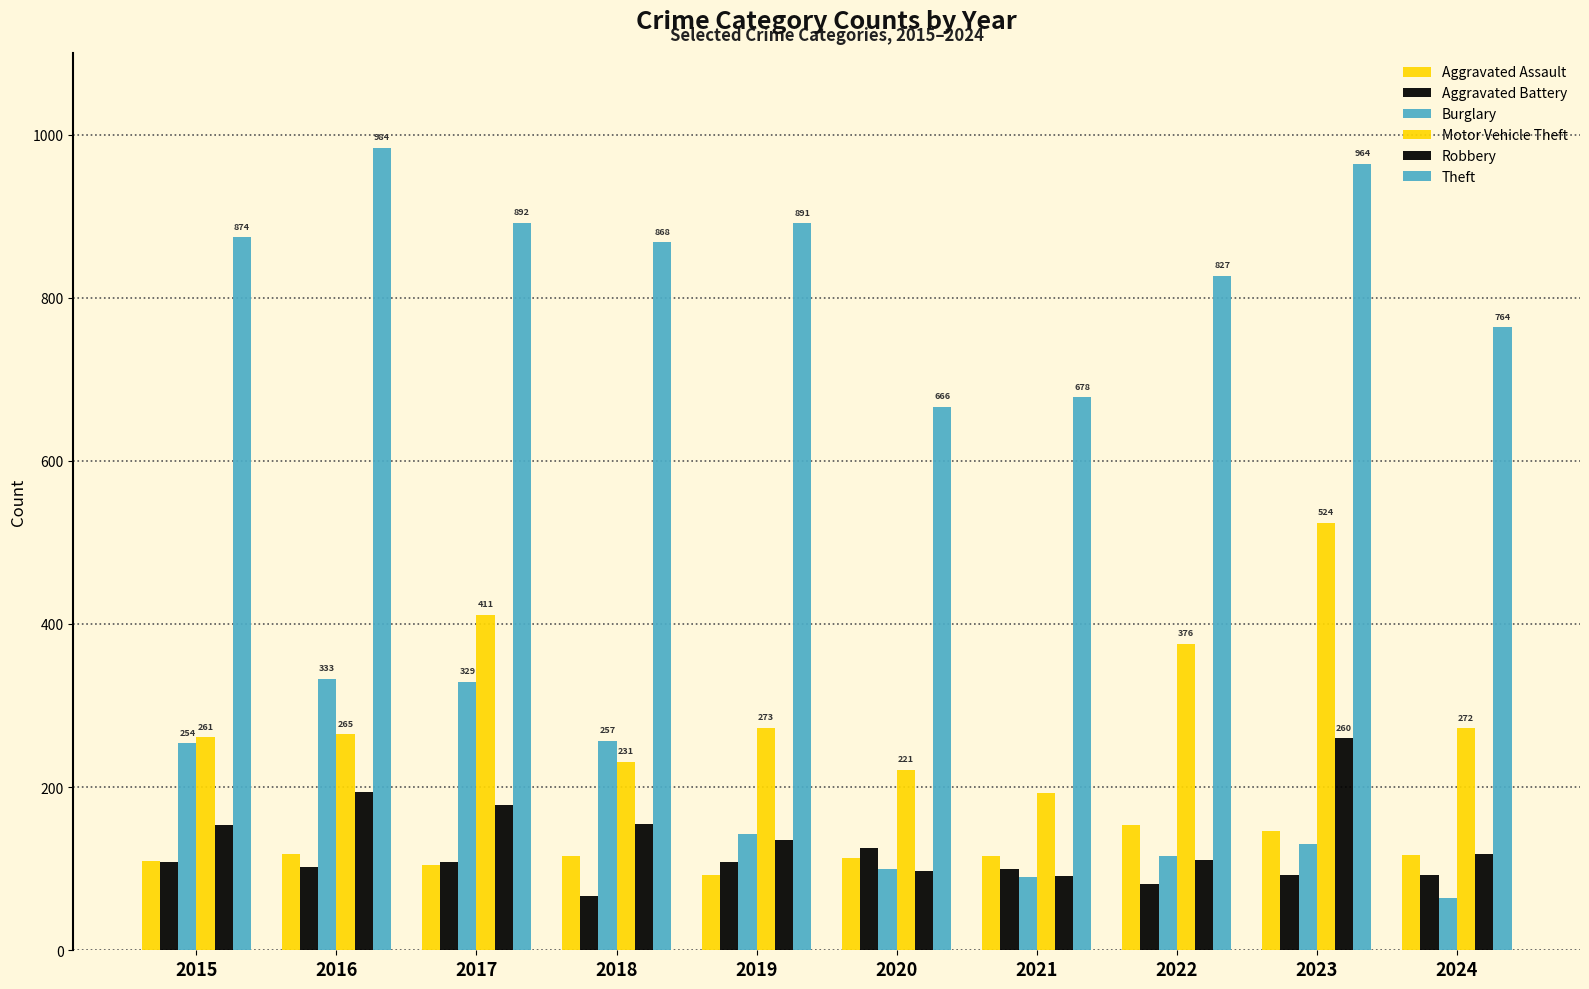

How many bars are there in total?

60